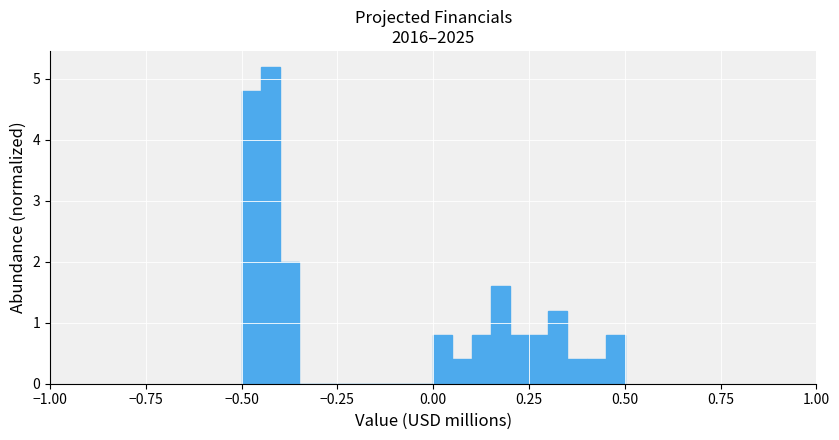

Read against the x-axis, roughly where is the centre of the tallest bar?

-0.40